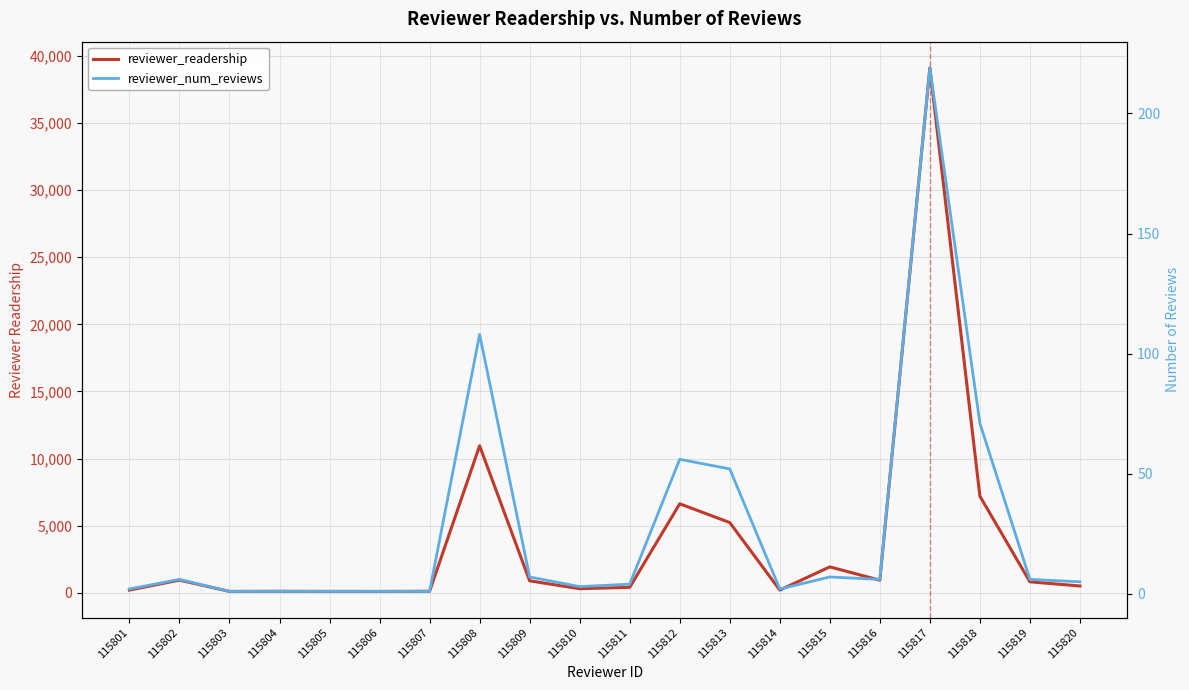

Which has a higher value, 115811 or 115801?

115811